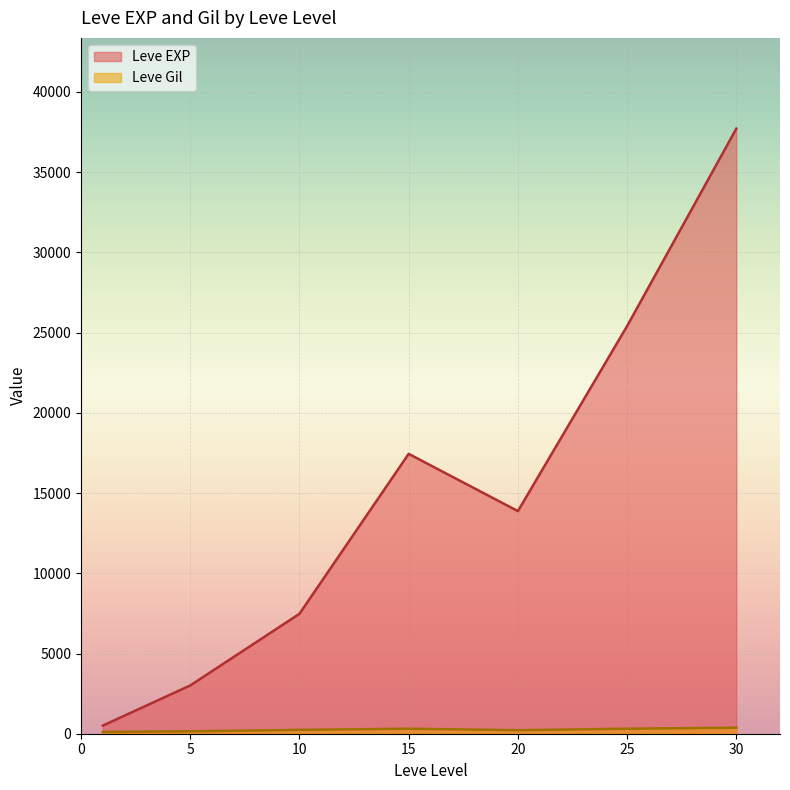

How many lines are shown in the chart?

2